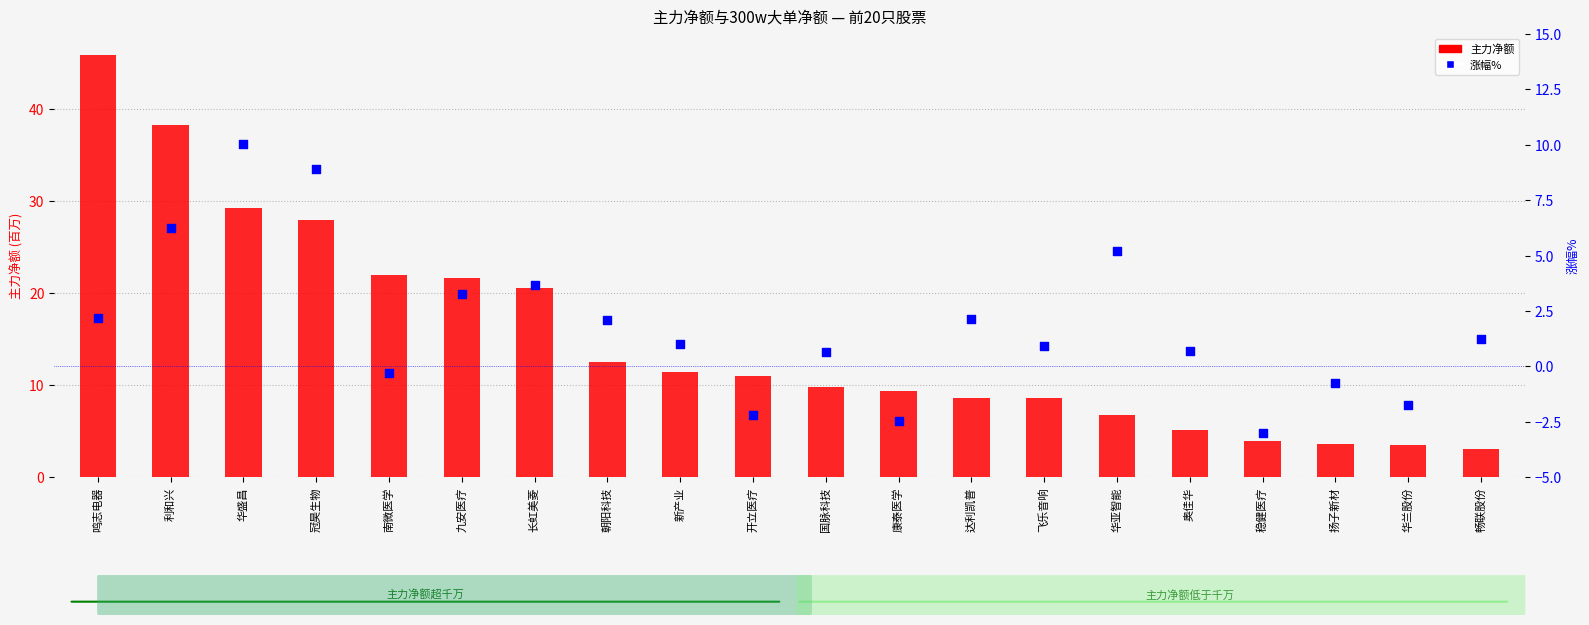

Which series has the largest total across all categories?

主力净额(万)